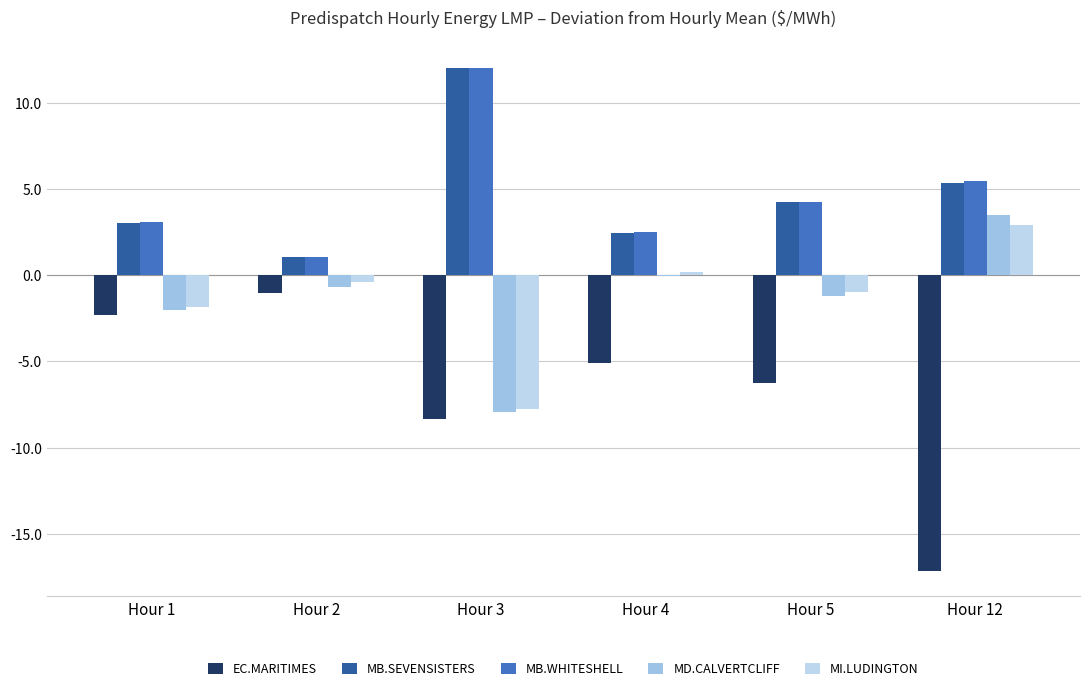

Which category has the highest value across all series?

Hour 3